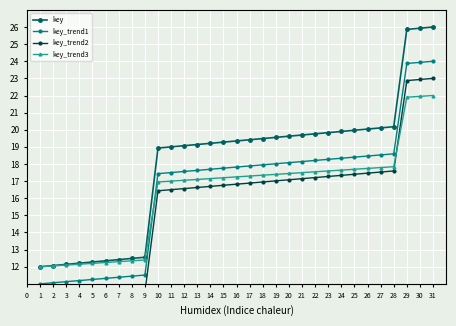

What is the difference between the key_trend1 values at 24 and 6?

7.0